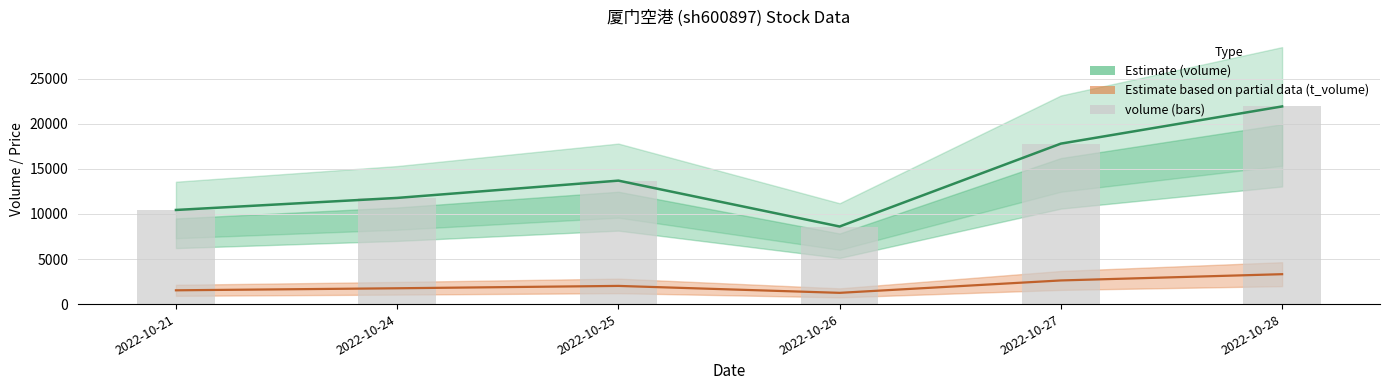

Rank the categories by value from highest to lowest.

2022-10-28, 2022-10-27, 2022-10-25, 2022-10-24, 2022-10-21, 2022-10-26